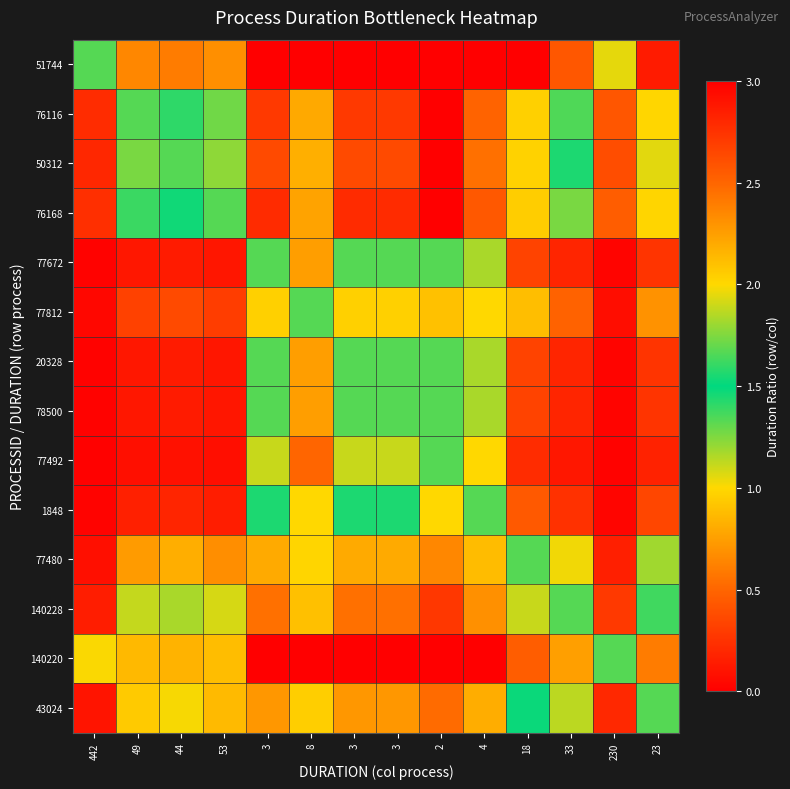

Reading right to left, what are all the values shown in this chart?

51744: 23=2.9	230=1.9	33=2.6	18=3.0	4=3.0	2=3.0	3=3.0	3=3.0	8=3.0	3=3.0	53=2.3	44=2.4	49=2.4	442=1.3
76116: 23=2.0	230=0.4	33=1.7	18=2.0	4=2.5	2=3.0	3=2.7	3=2.7	8=2.2	3=2.7	53=1.3	44=1.4	49=1.3	442=0.2
50312: 23=1.9	230=0.4	33=1.6	18=2.0	4=2.4	2=3.0	3=2.6	3=2.6	8=2.2	3=2.6	53=1.2	44=1.3	49=1.3	442=0.2
76168: 23=2.0	230=0.5	33=1.7	18=2.0	4=2.6	2=3.0	3=2.8	3=2.8	8=2.2	3=2.8	53=1.3	44=1.5	49=1.4	442=0.2
77672: 23=0.3	230=0.0	33=0.2	18=0.3	4=1.2	2=1.7	3=1.3	3=1.3	8=0.7	3=1.3	53=0.1	44=0.1	49=0.1	442=0.0
77812: 23=0.7	230=0.1	33=0.5	18=0.9	4=2.0	2=2.1	3=2.0	3=2.0	8=1.3	3=2.0	53=0.3	44=0.4	49=0.3	442=0.0
20328: 23=0.3	230=0.0	33=0.2	18=0.3	4=1.2	2=1.7	3=1.3	3=1.3	8=0.7	3=1.3	53=0.1	44=0.1	49=0.1	442=0.0
78500: 23=0.3	230=0.0	33=0.2	18=0.3	4=1.2	2=1.7	3=1.3	3=1.3	8=0.7	3=1.3	53=0.1	44=0.1	49=0.1	442=0.0
77492: 23=0.2	230=0.0	33=0.1	18=0.2	4=1.0	2=1.3	3=1.1	3=1.1	8=0.5	3=1.1	53=0.1	44=0.1	49=0.1	442=0.0
1848: 23=0.3	230=0.0	33=0.2	18=0.4	4=1.3	2=2.0	3=1.6	3=1.6	8=1.0	3=1.6	53=0.2	44=0.2	49=0.2	442=0.0
77480: 23=1.2	230=0.2	33=1.0	18=1.3	4=2.1	2=2.3	3=2.2	3=2.2	8=2.0	3=2.2	53=0.7	44=0.8	49=0.7	442=0.1
140228: 23=1.6	230=0.3	33=1.3	18=1.9	4=2.3	2=2.7	3=2.4	3=2.4	8=2.1	3=2.4	53=1.1	44=1.2	49=1.1	442=0.1
140220: 23=2.4	230=1.3	33=2.2	18=2.5	4=3.0	2=3.0	3=3.0	3=3.0	8=3.0	3=3.0	53=2.1	44=2.2	49=2.1	442=1.0
43024: 23=1.3	230=0.2	33=1.1	18=1.5	4=2.2	2=2.5	3=2.3	3=2.3	8=2.0	3=2.3	53=0.9	44=1.0	49=0.9	442=0.1